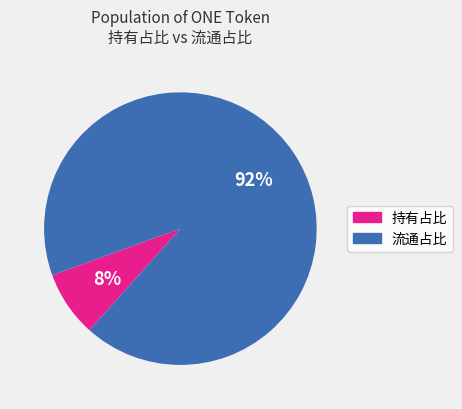

To the nearest percent, what is the difference between the largest and smallest slice percentages?

84%